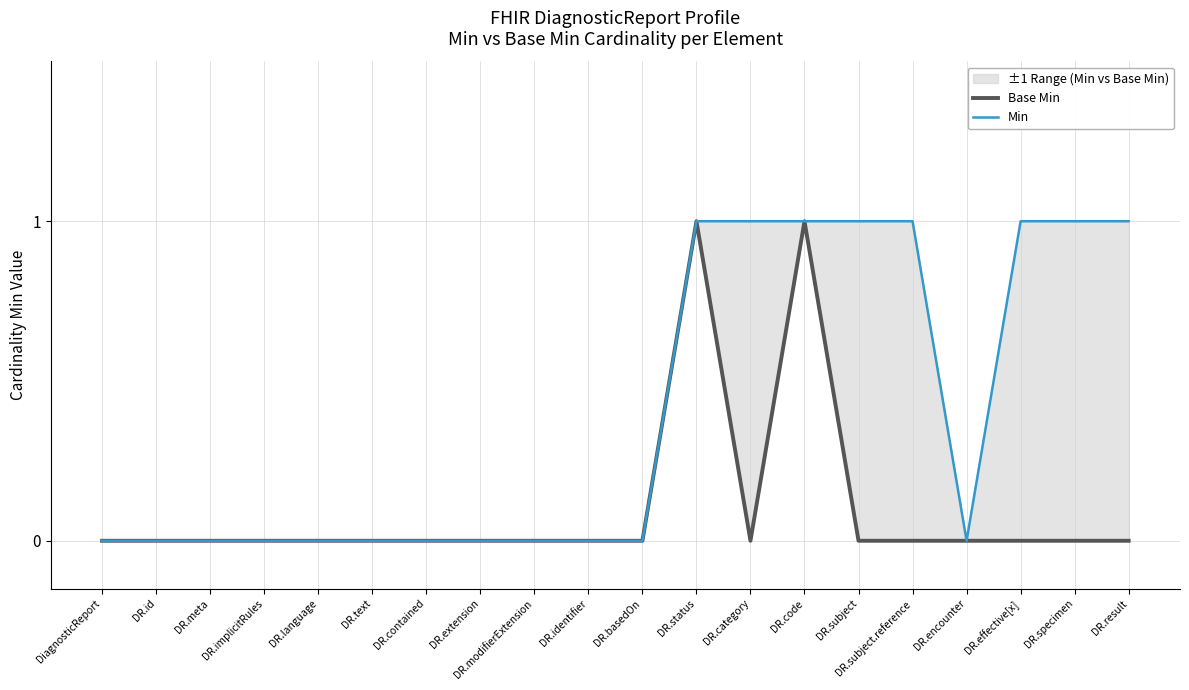

True or false: Base Min and Min cross at least once.

False